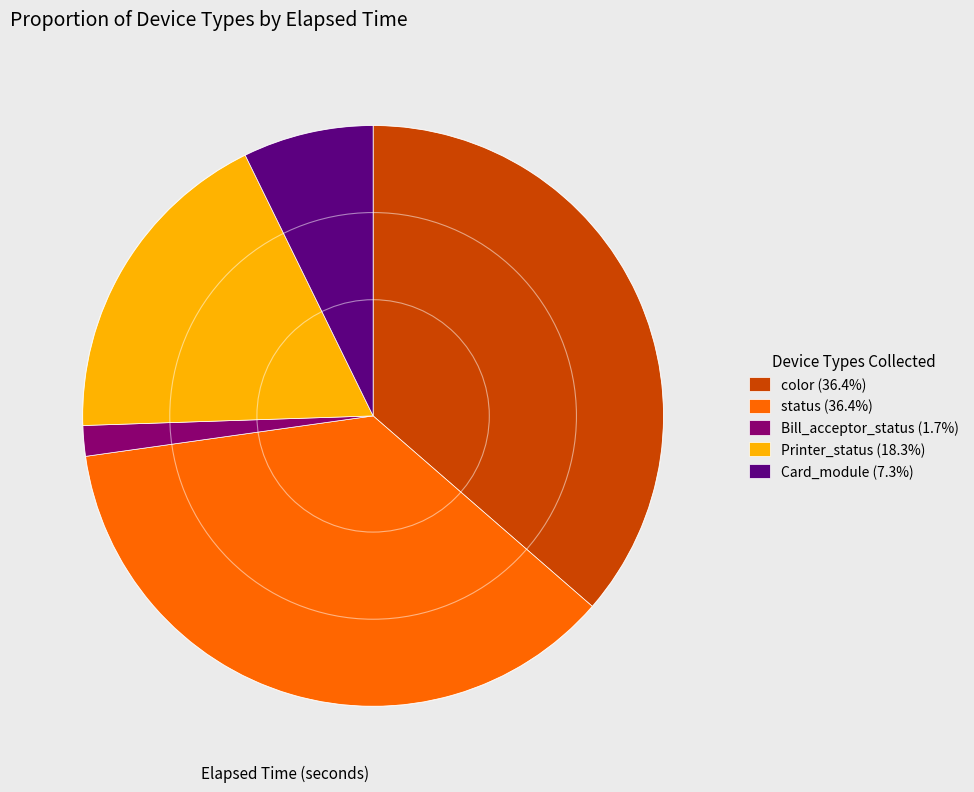

Does color (36.4%) account for over 50% of the chart?

No